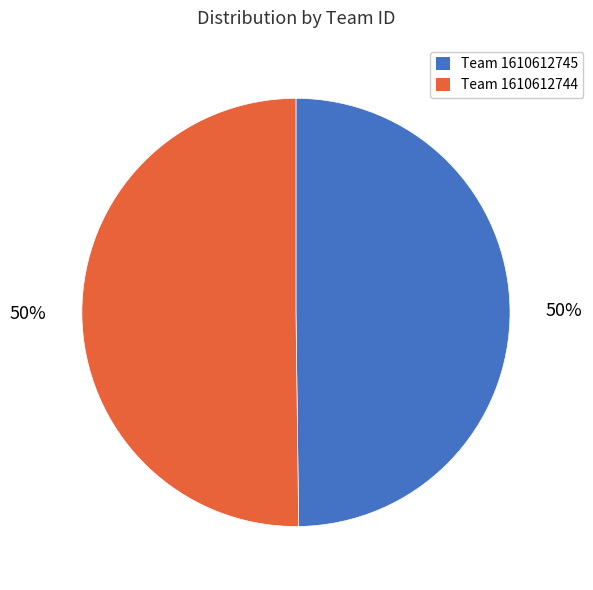

How many slices are in this pie chart?

2